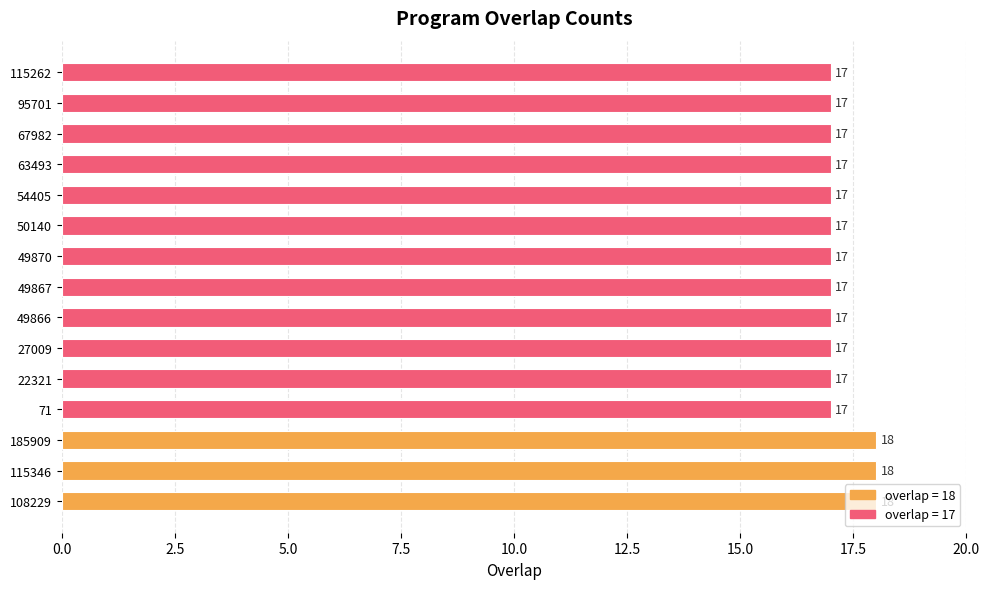

What is the average value?

17